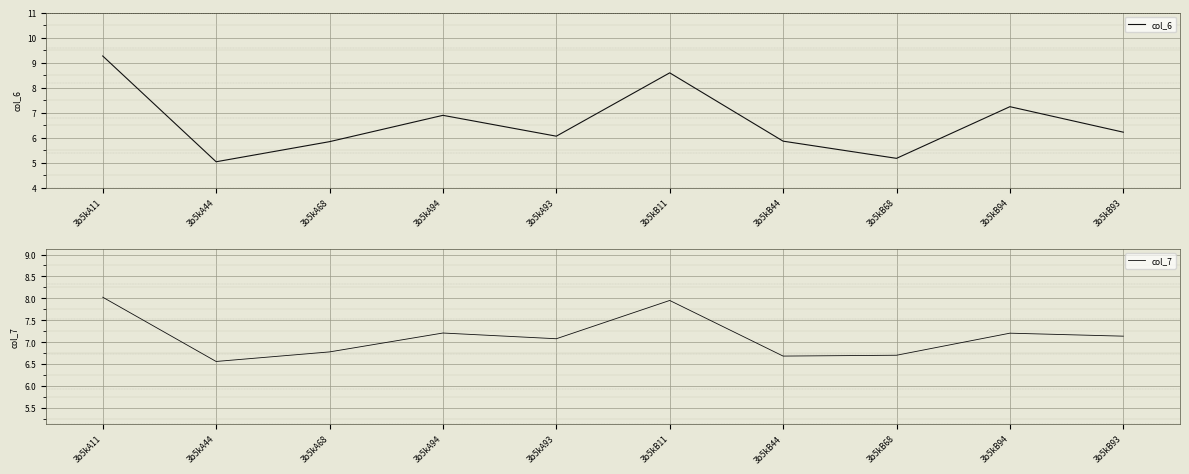

The col_6 series shows 6.2 at 3b5kB93. True or false?

True